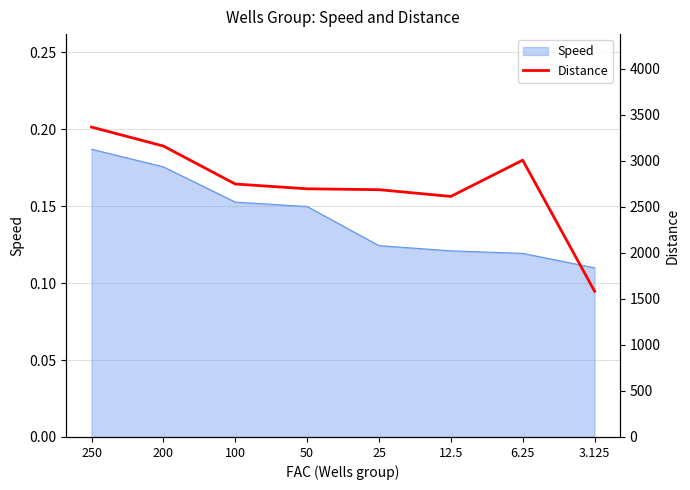

What is the label of the 7th point from the right?

200